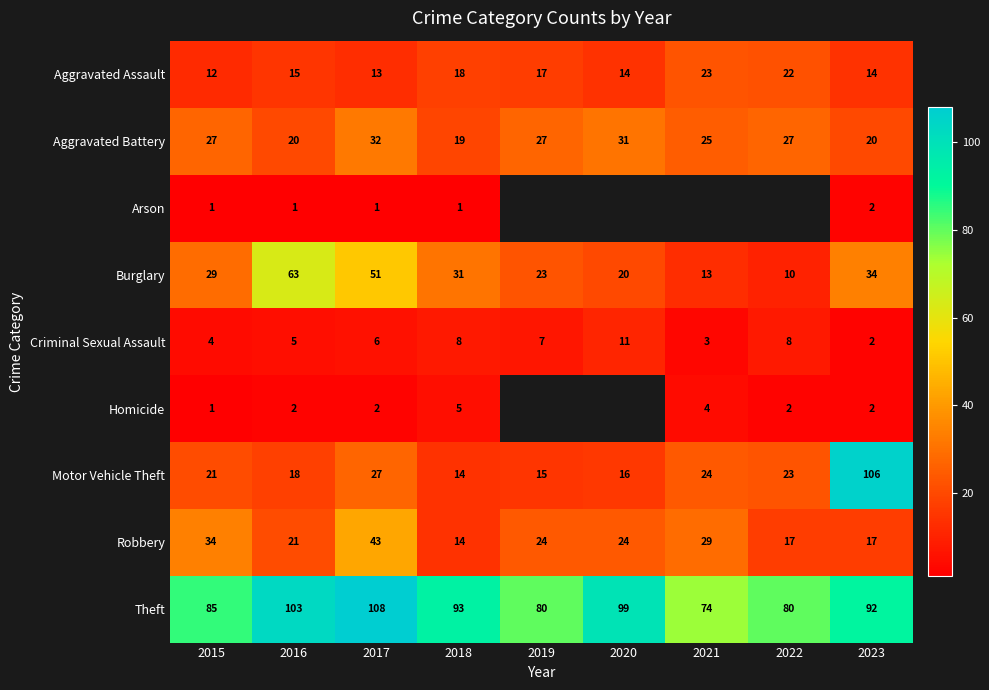

The value of Aggravated Battery at 2018 is 19. True or false?

True